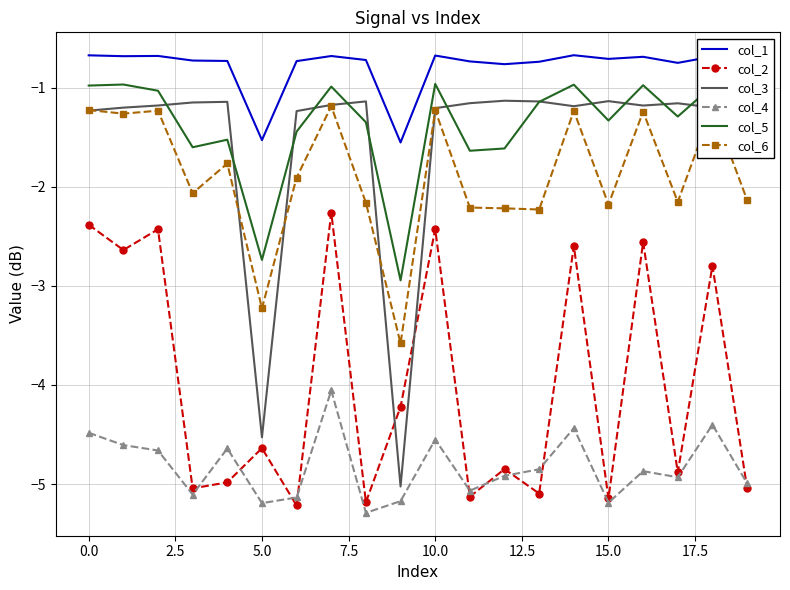

What is the maximum value for col_3?

-1.1